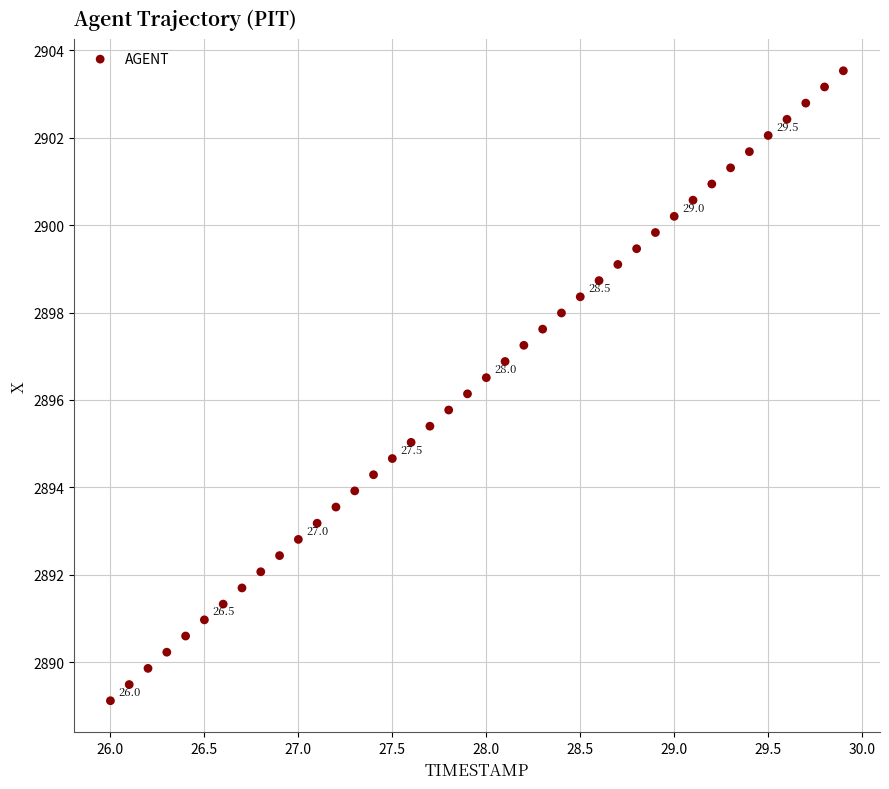

What is the range of X values (max minus min)?

3.9